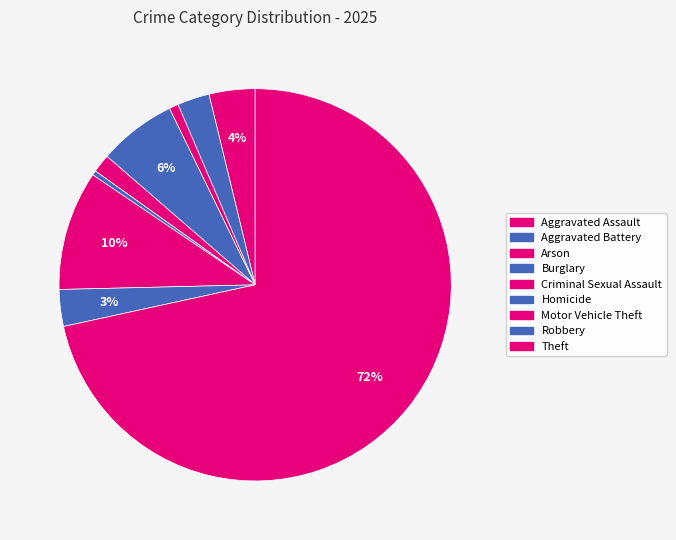

How many segments does this pie chart have?

9